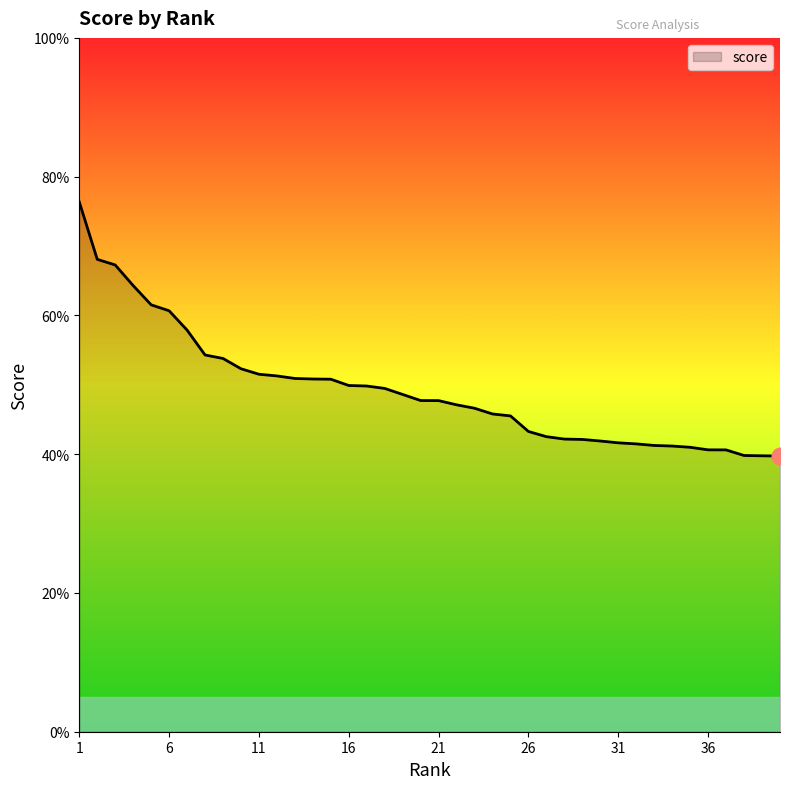

What is the average value?

0.5